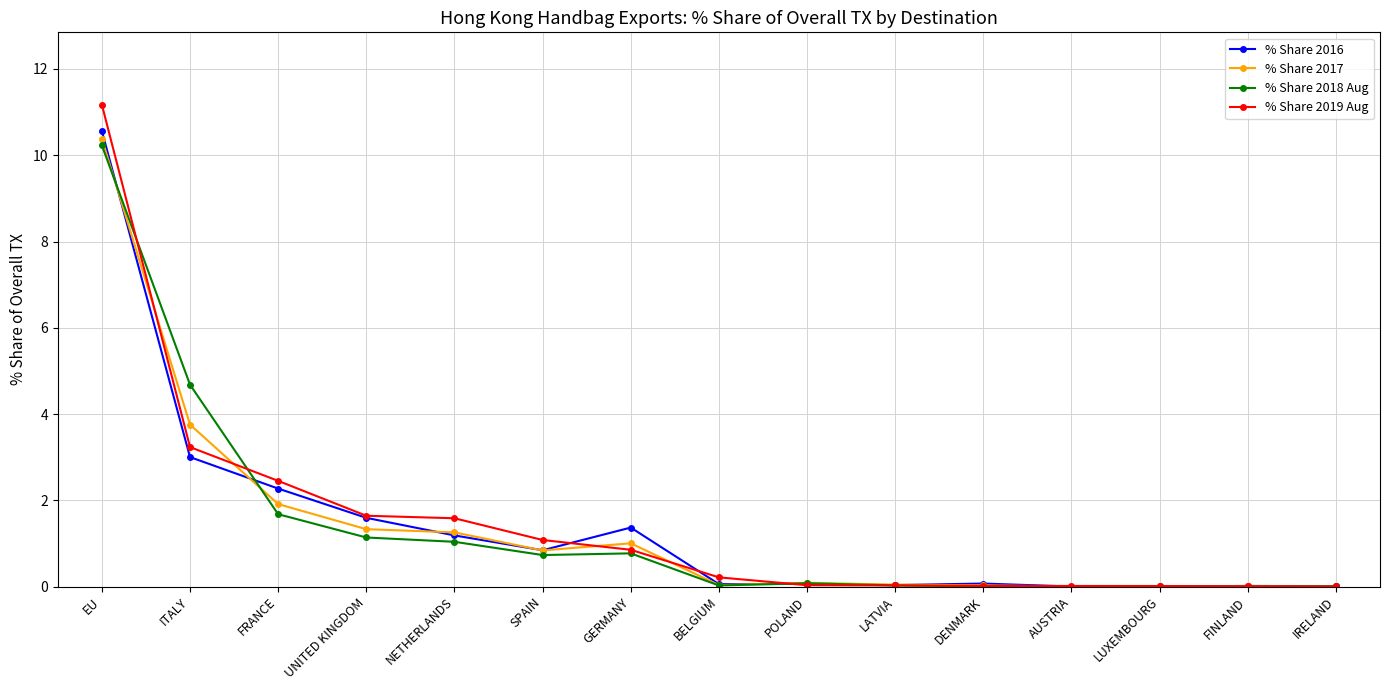

At which category does % Share 2016 reach its first local valley?

SPAIN